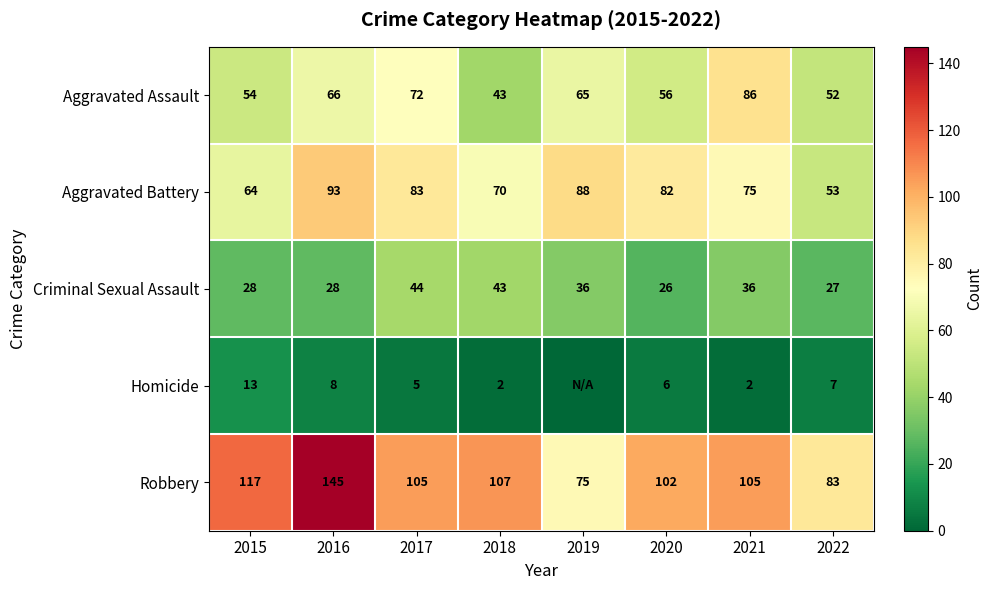

What is the spread (max minus min) of values at 2022?

76